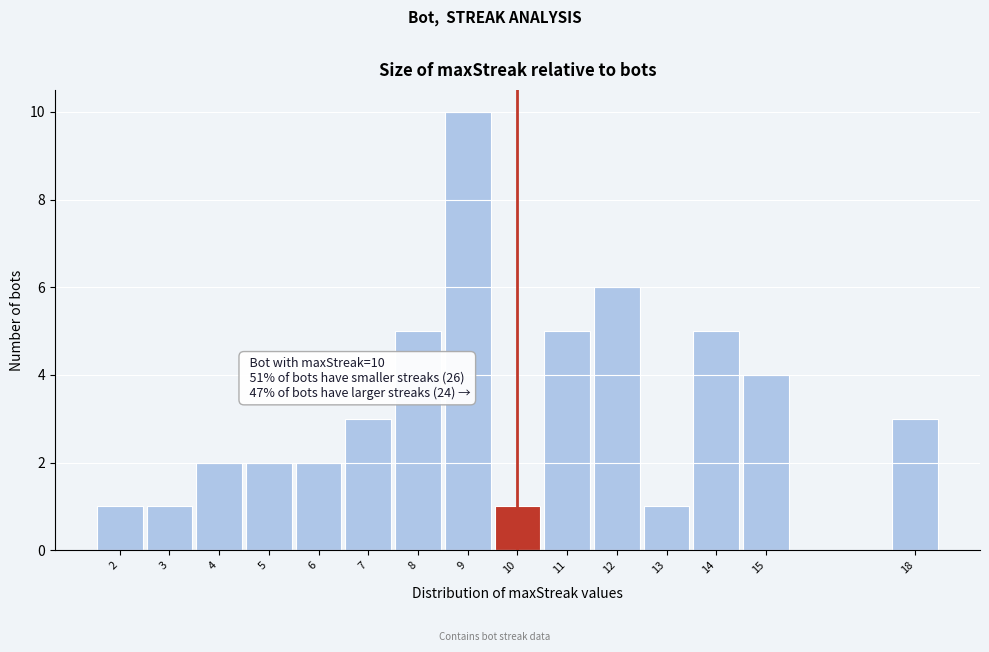

Over which range of the x-axis is the bar tallest?

8.5 to 9.5